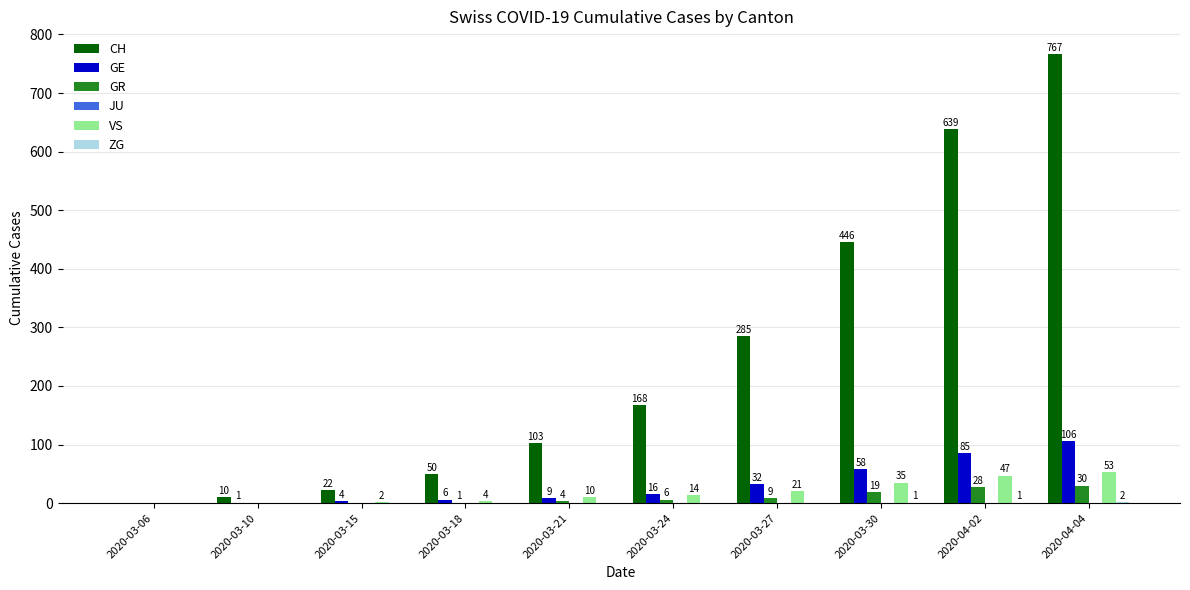

Which series changed the most between 2020-03-15 and 2020-03-24?

CH